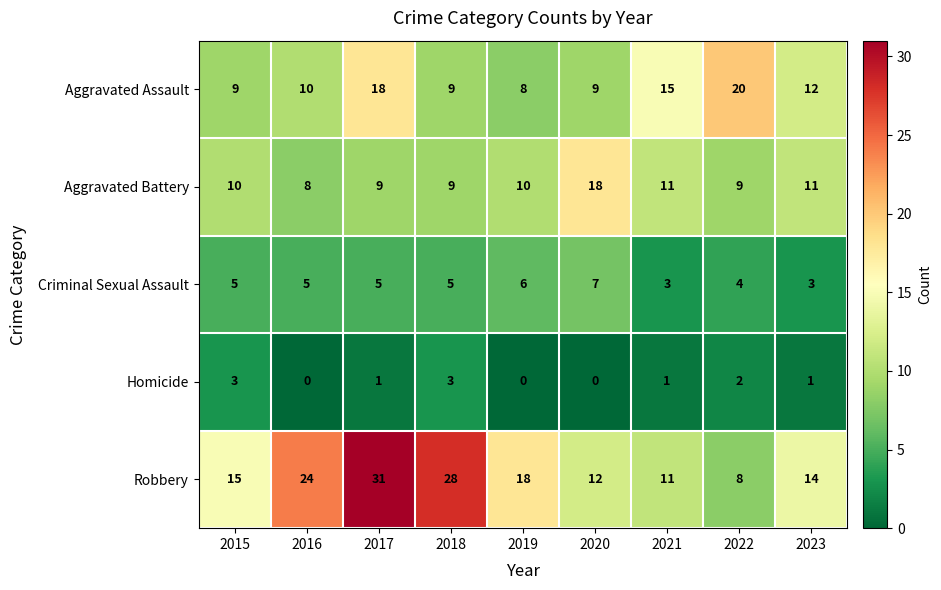

How many categories are shown in the chart?

9